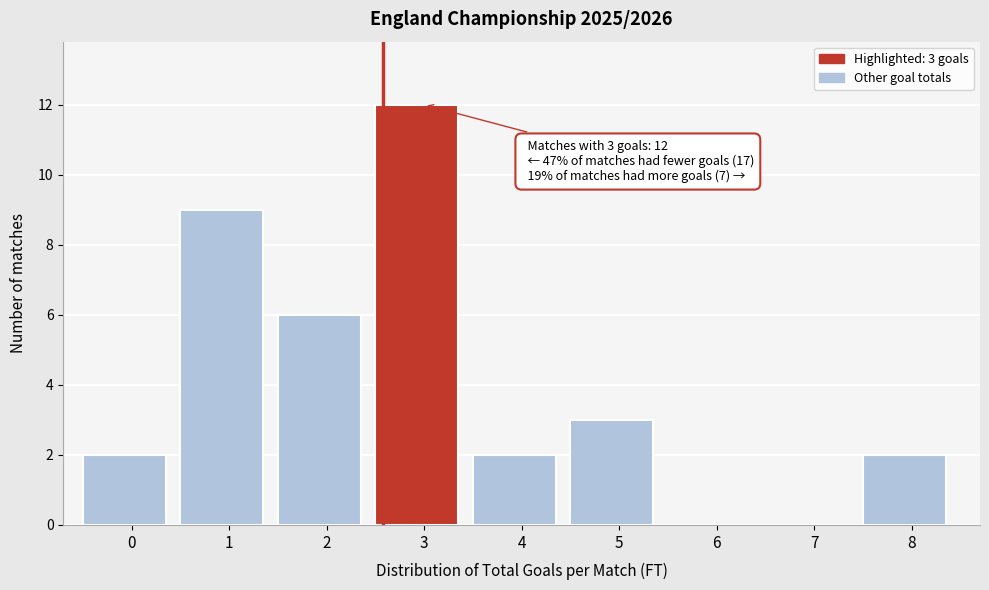

Reading left to right, list all the values displayed in this chart.

0=2	1=9	2=6	3=12	4=2	5=3	6=0	7=0	8=2